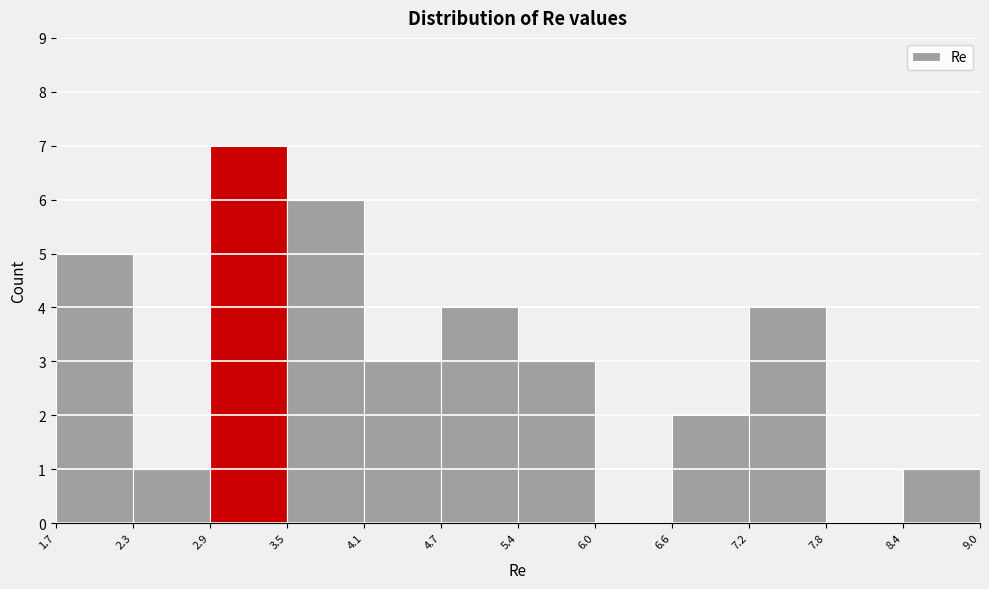

What is the height of the bar covering 8.4 to 9.0 on the x-axis? The values are not printed on the chart, so give them approximately, as read against the axis.

1